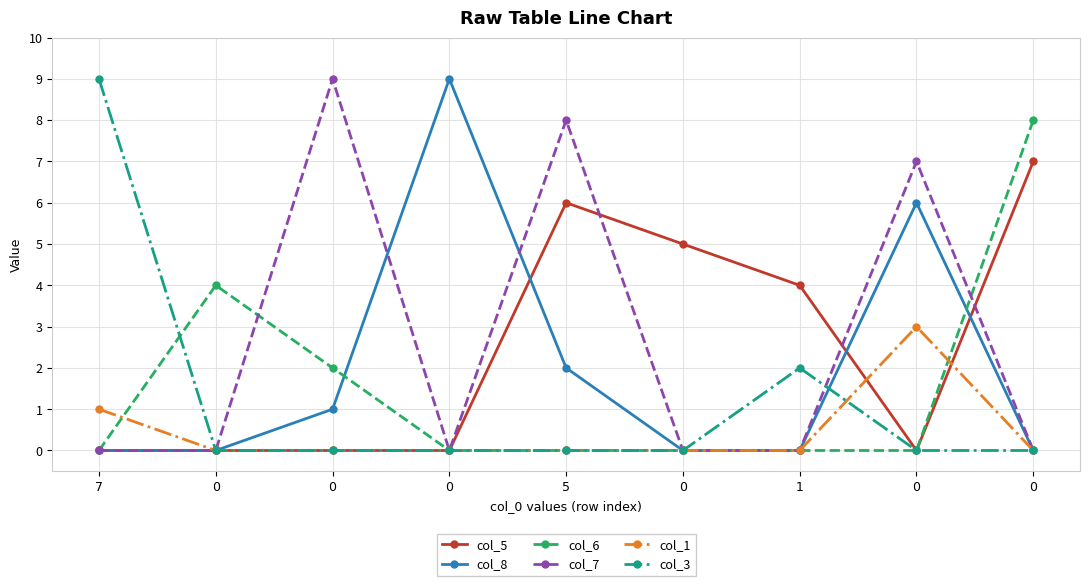

True or false: col_8 and col_1 cross at least once.

False